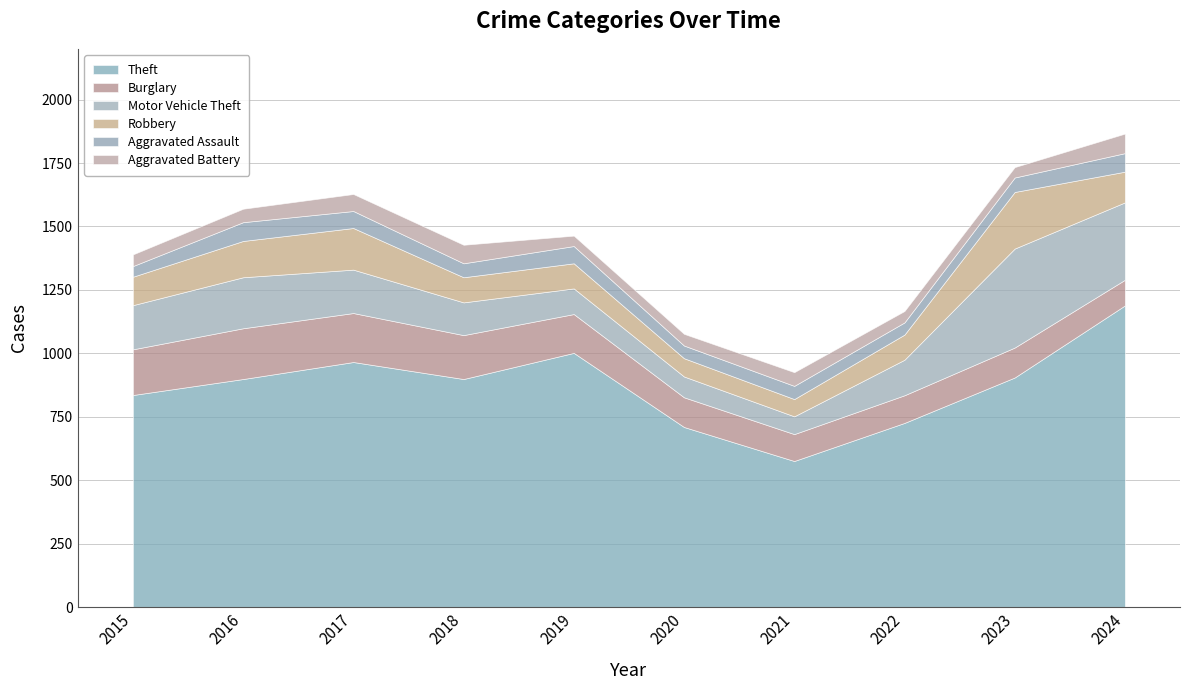

How many distinct data groups are displayed?

6